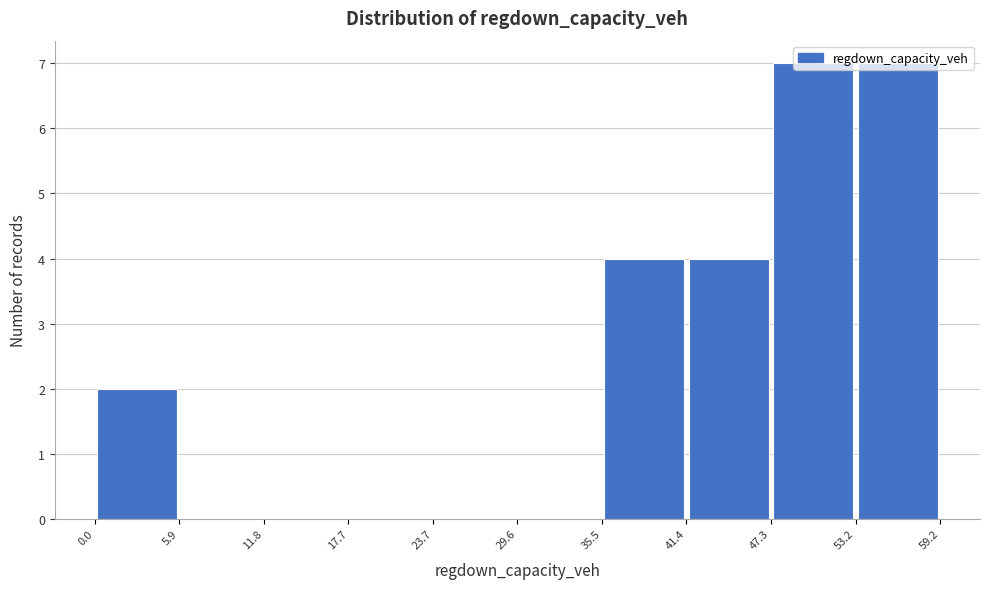

Reading left to right, list every bar in this chart as the range it spans on the x-axis followed by its height. The values are not printed on the chart, so give them approximately, as read against the axis.

0.0 to 5.9: 2
5.9 to 11.8: 0
11.8 to 17.7: 0
17.7 to 23.7: 0
23.7 to 29.6: 0
29.6 to 35.5: 0
35.5 to 41.4: 4
41.4 to 47.3: 4
47.3 to 53.2: 7
53.2 to 59.2: 7